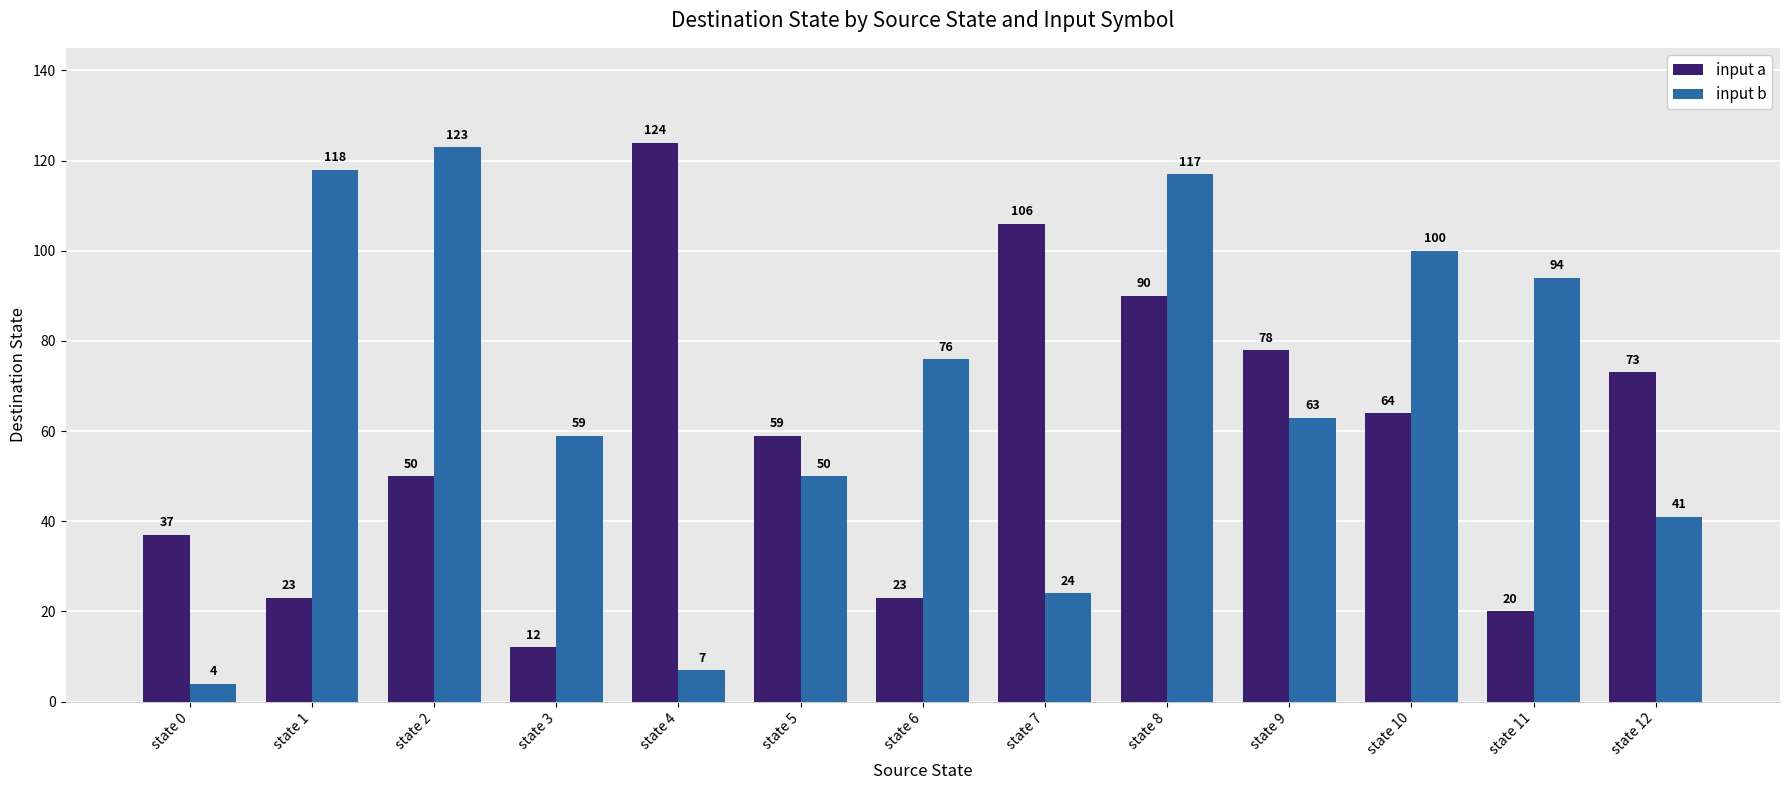

The input a series shows 106 at state 9. True or false?

False